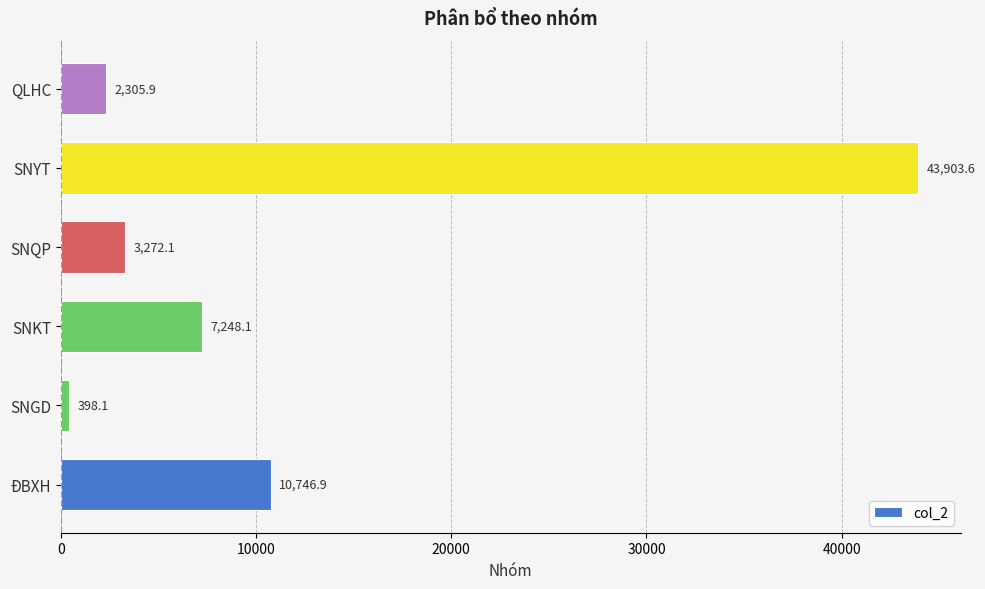

What is the maximum value shown in the chart?

43903.6